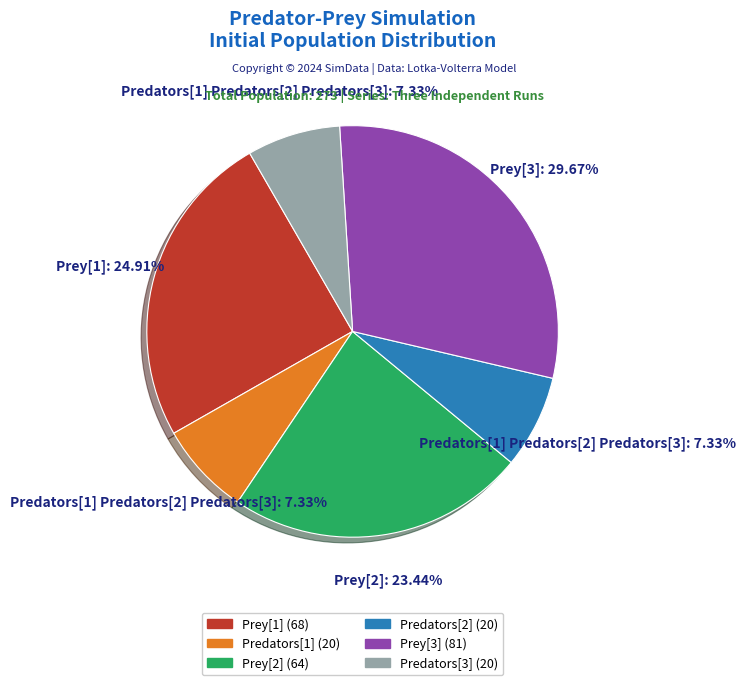

What percentage is the Predators[3] slice, to the nearest percent?

7%